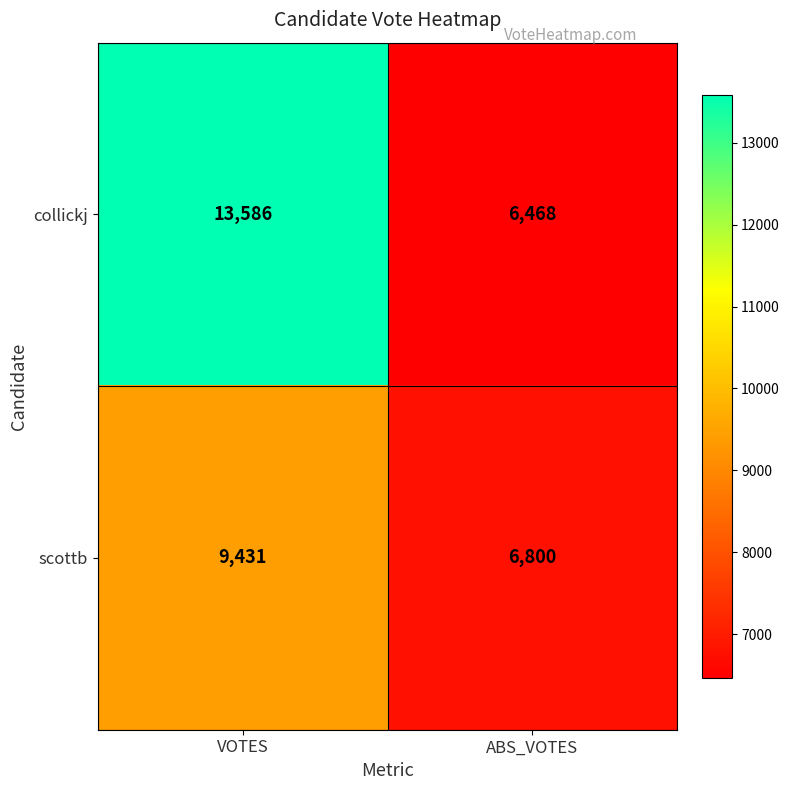

At which label is scottb closest to 8115?

ABS_VOTES